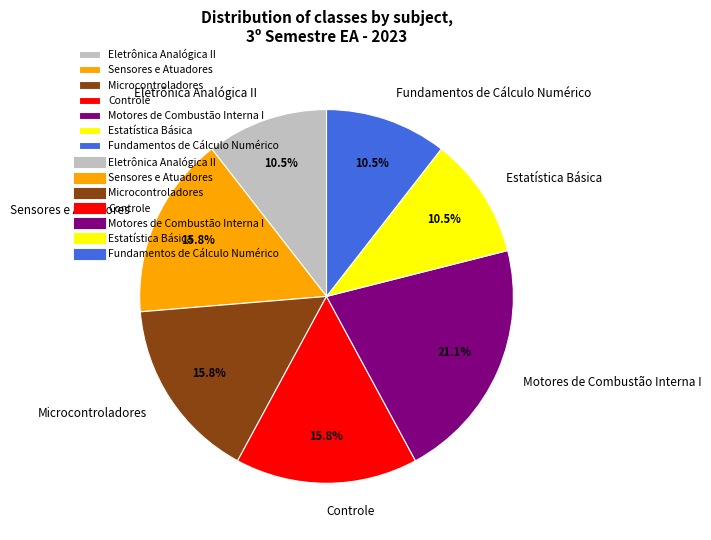

True or false: Eletrônica Analógica II accounts for 22% of the total.

False